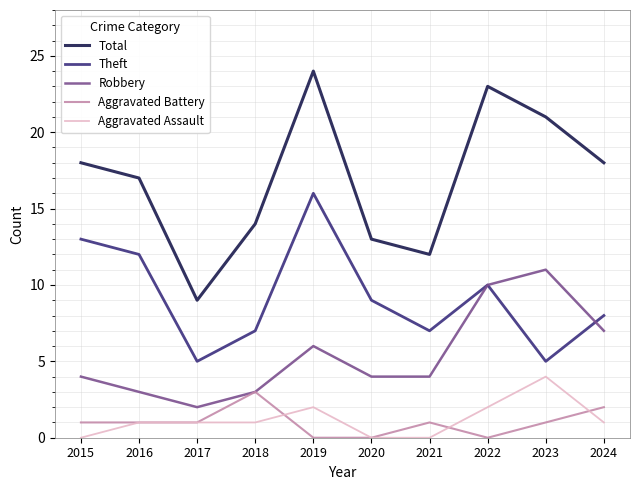

What is the lowest value of the Total series?

9